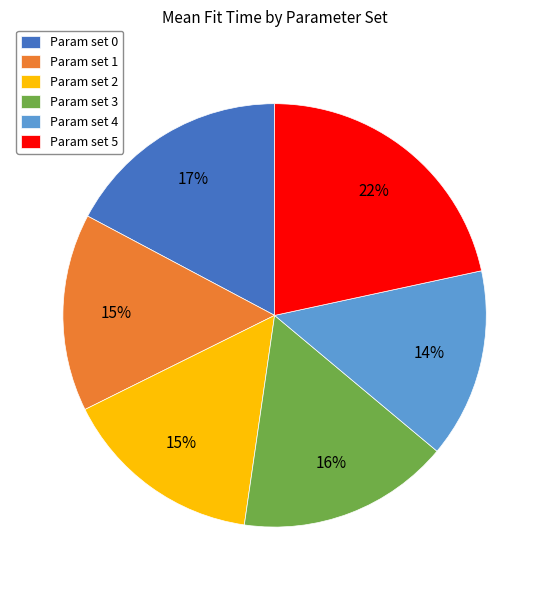

To the nearest percent, what percentage of the pie is Param set 5?

22%